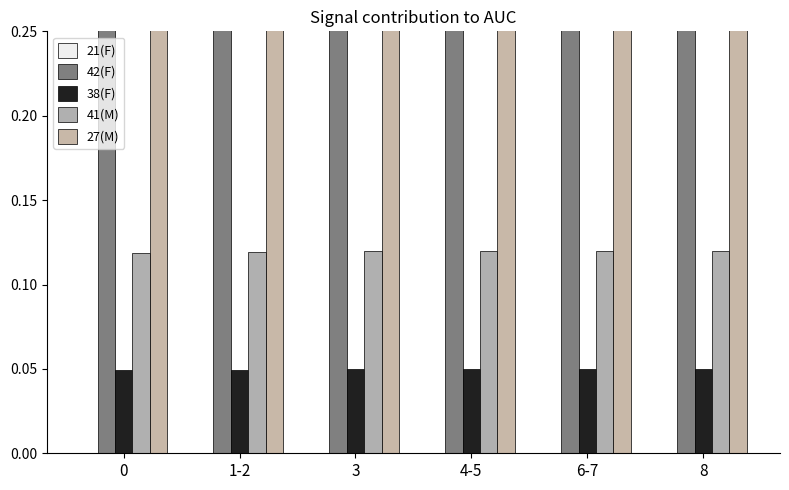

What is the label of the 5th bar from the right?

1-2